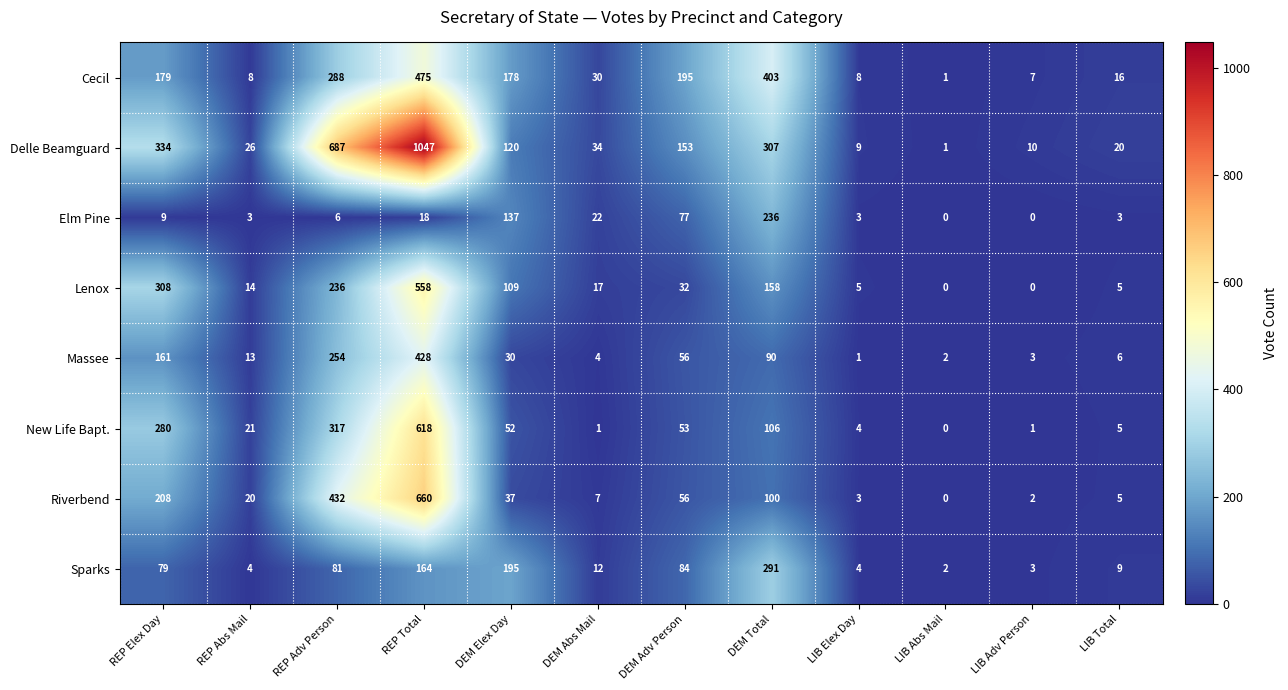

Which label corresponds to the largest value in the chart?

REP Total